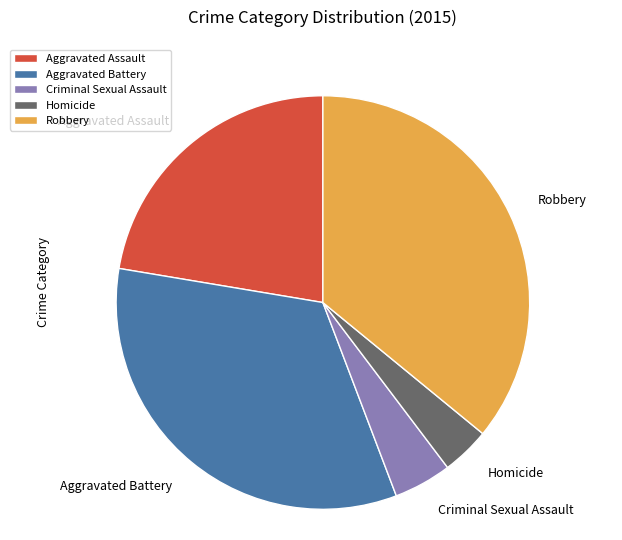

Does Robbery account for over 50% of the chart?

No